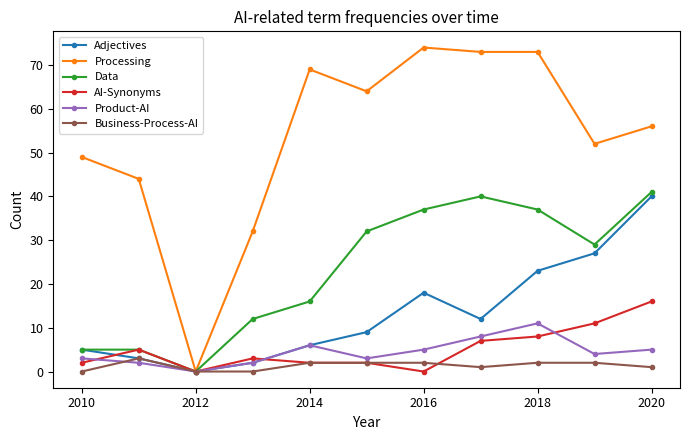

How many distinct data groups are displayed?

6